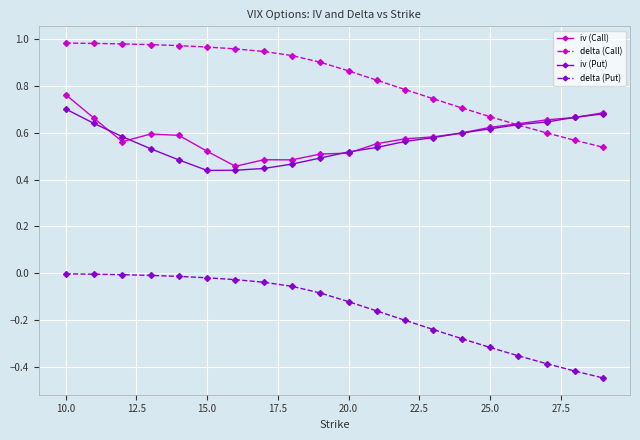

True or false: delta (Call) and delta (Put) intersect in this chart.

False